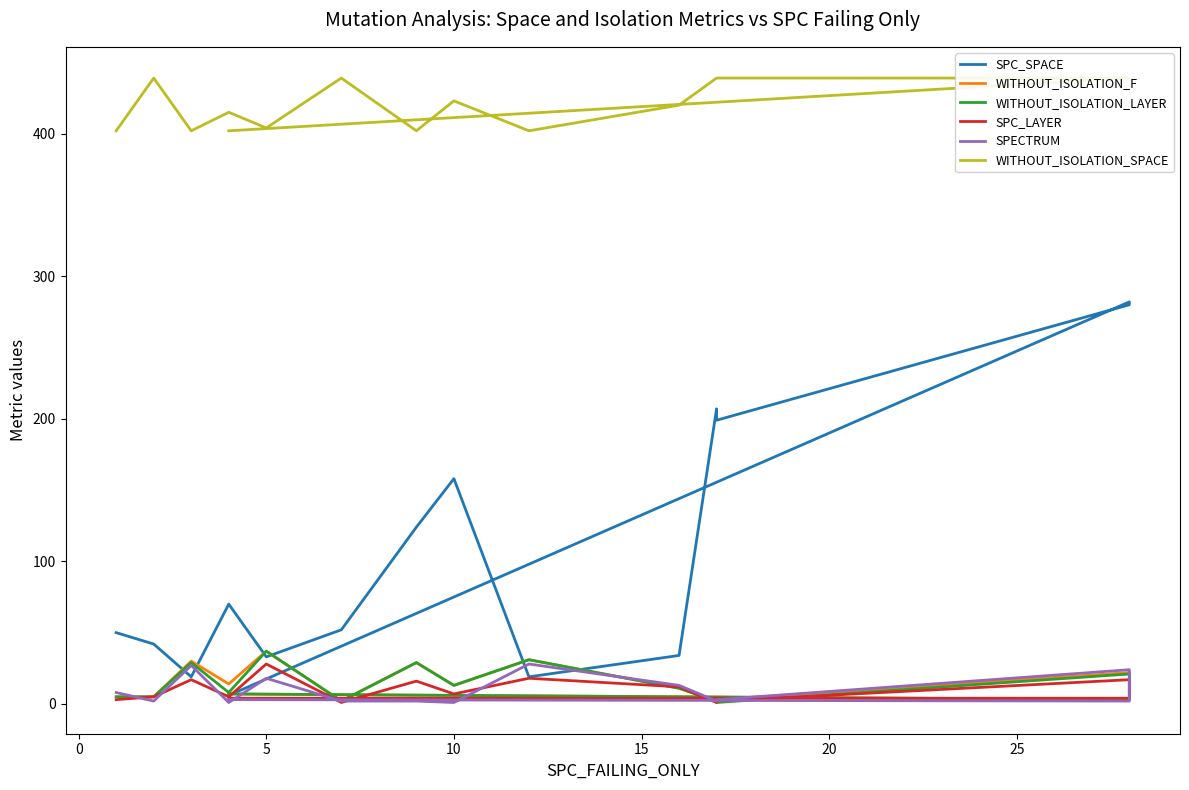

True or false: SPC_LAYER and WITHOUT_ISOLATION_SPACE intersect in this chart.

False